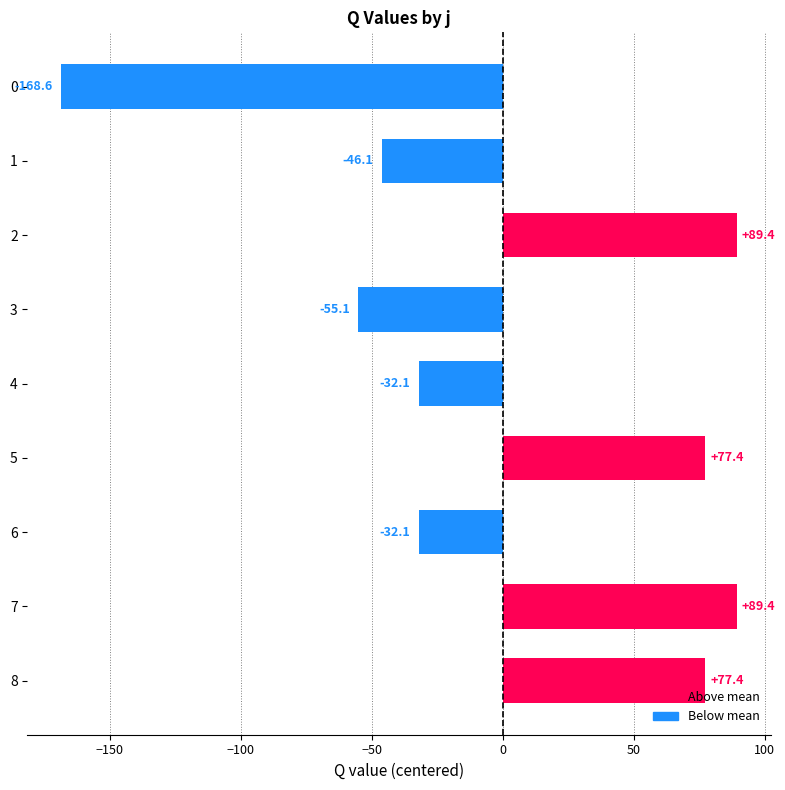

The value at 4 is -43.0. True or false?

False